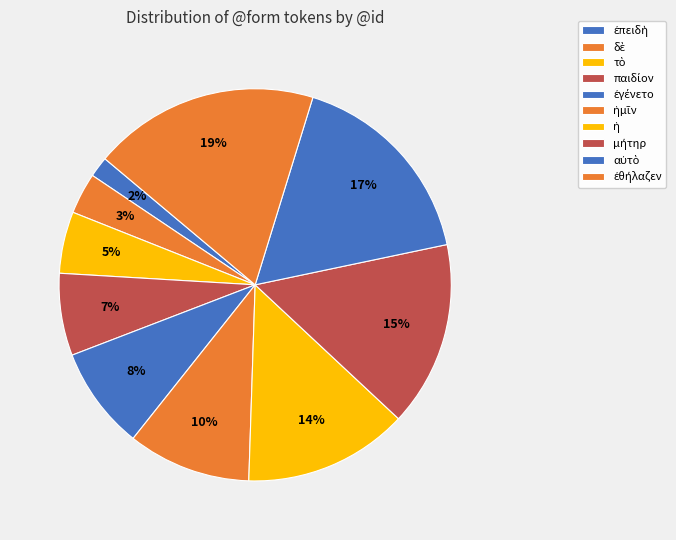

Which category has the smallest portion of the pie?

ἐπειδὴ